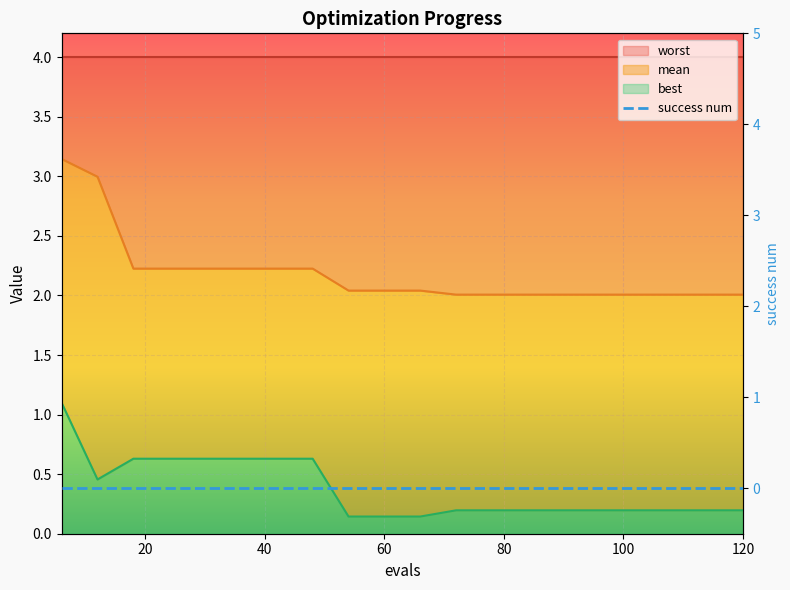

True or false: mean has more than 1 interior local peaks.

False